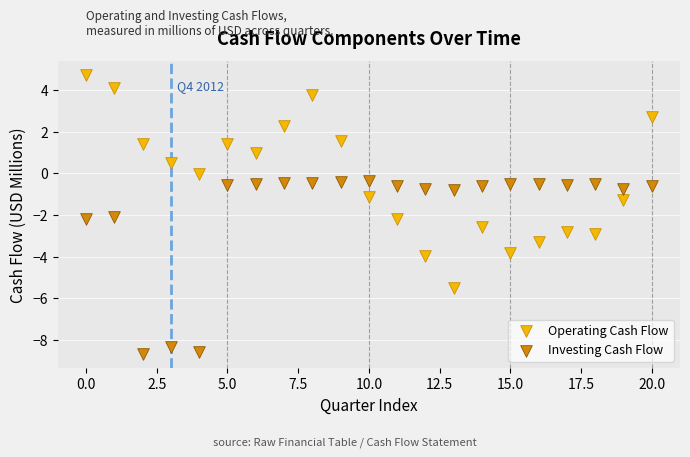

Which series reaches the maximum Y coordinate?

Operating Cash Flow